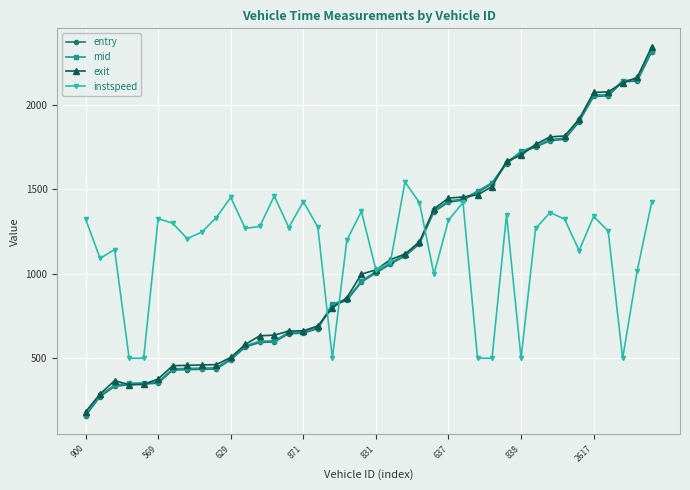

What is the value of the entry point at the 12th from the left?

566.3